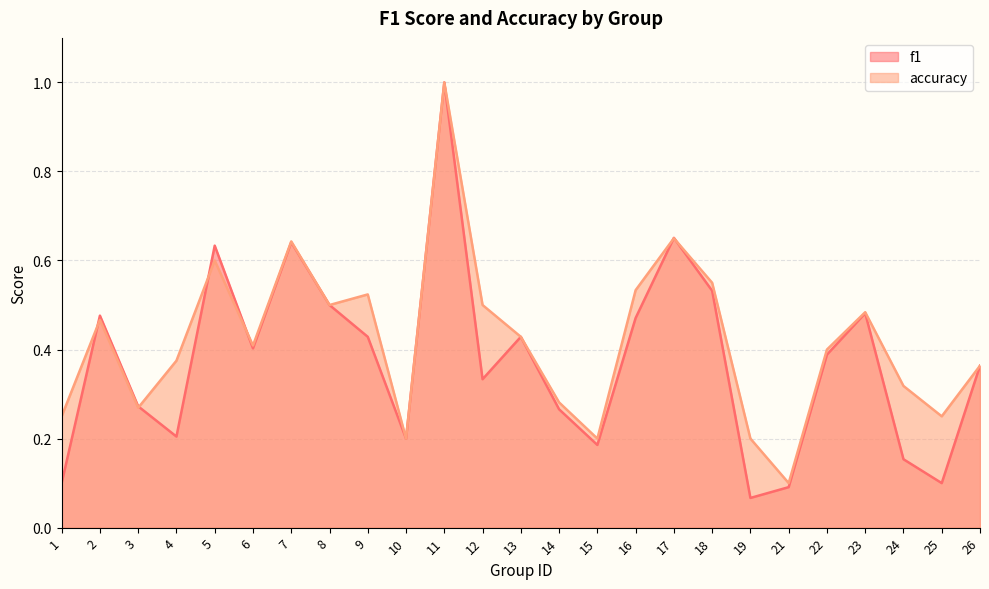

What is the maximum value shown in the chart?

1.0